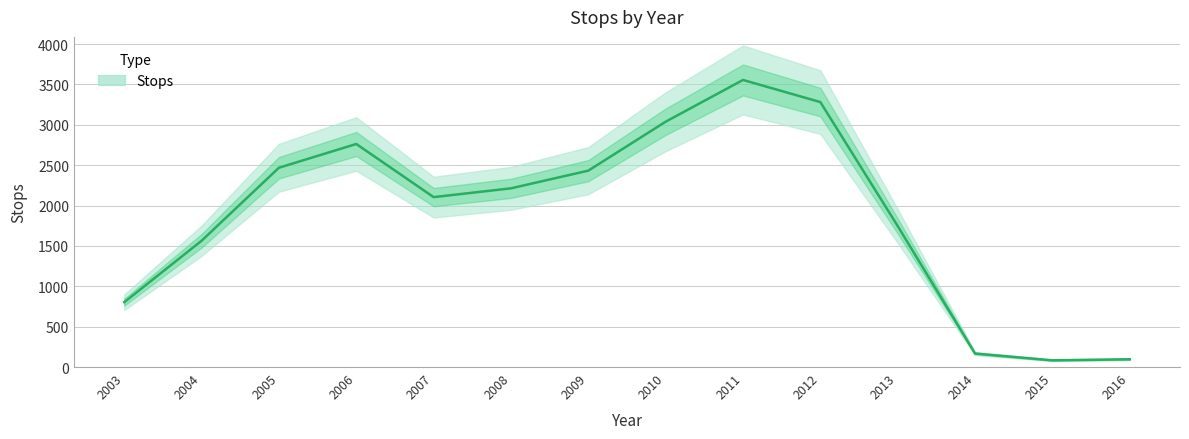

Reading left to right, extract all data points from this chart.

803	1564	2468	2762	2104	2213	2432	3038	3555	3281	1746	167	83	96